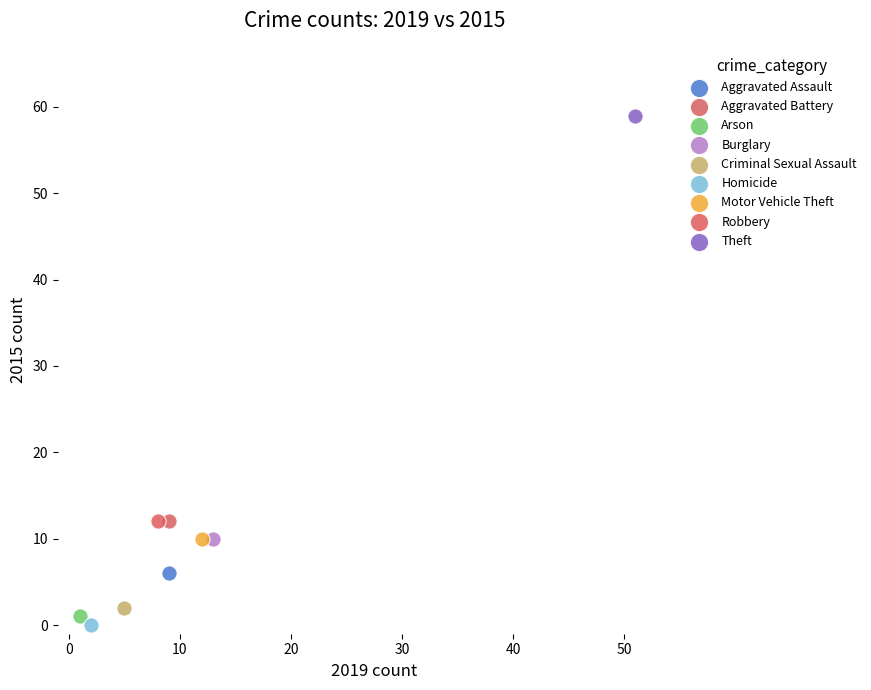

What are all the series names shown in the legend?

Aggravated Assault, Aggravated Battery, Arson, Burglary, Criminal Sexual Assault, Homicide, Motor Vehicle Theft, Robbery, Theft